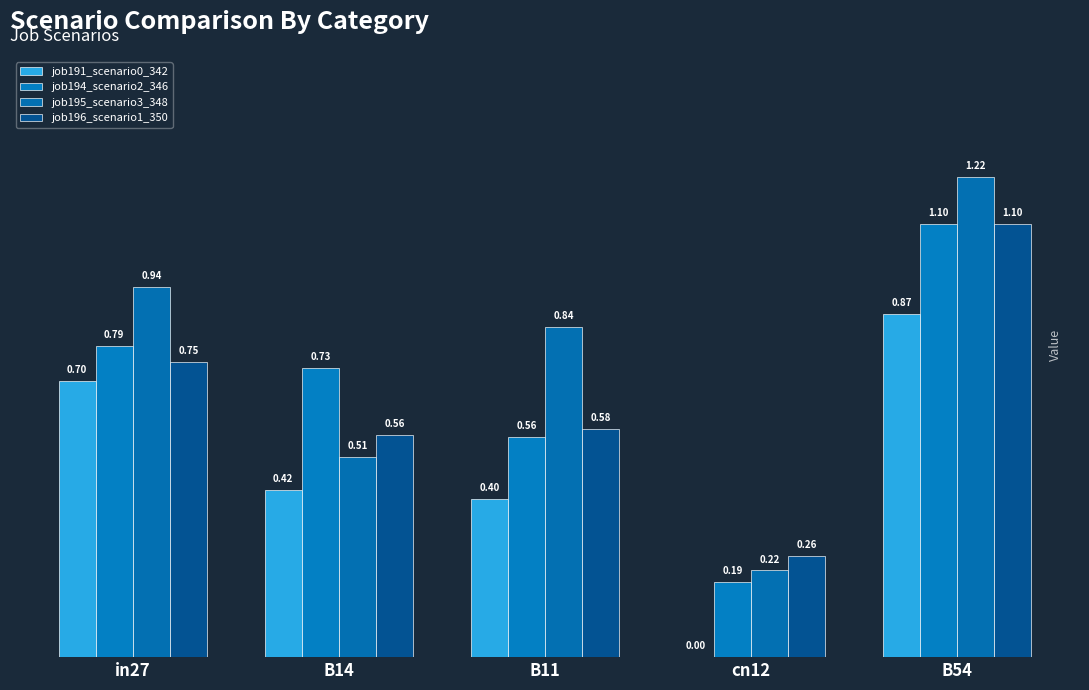

At in27, list the series in order from largest to smallest.

job195_scenario3_348, job194_scenario2_346, job196_scenario1_350, job191_scenario0_342